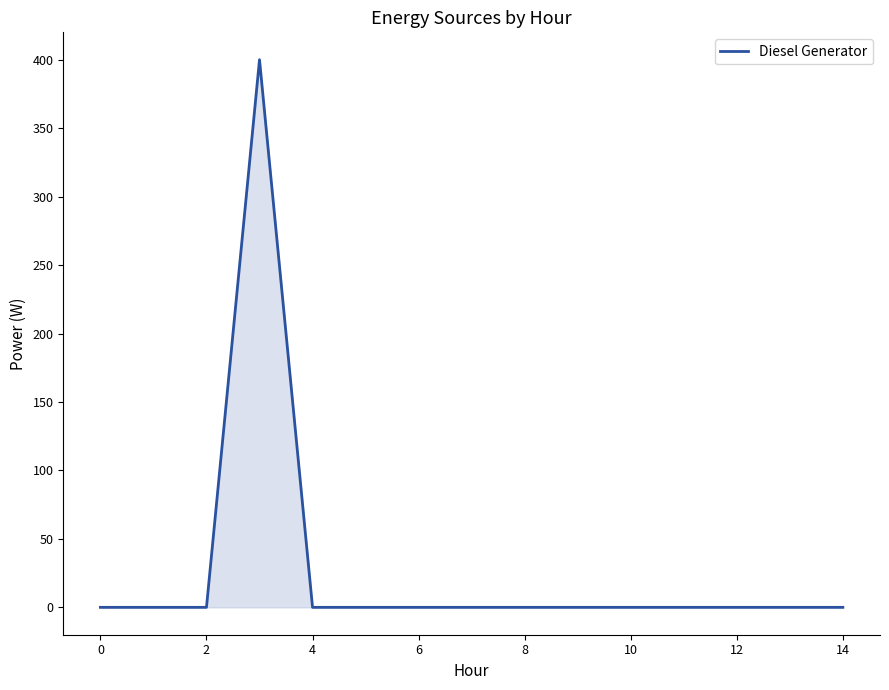

What is the greatest value displayed?

400